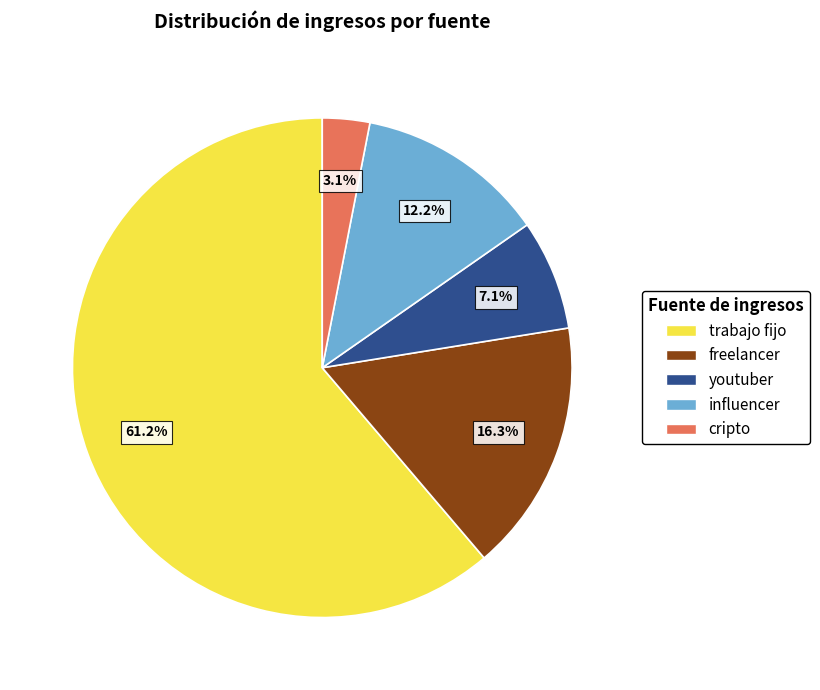

True or false: freelancer accounts for 5% of the total.

False